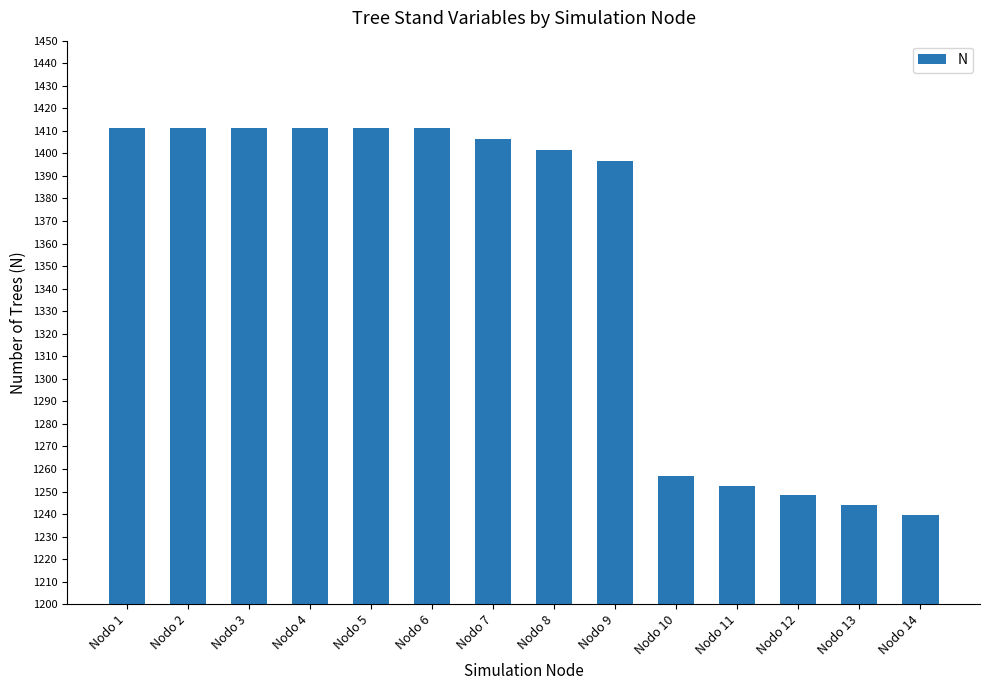

How many series are shown in this chart?

1